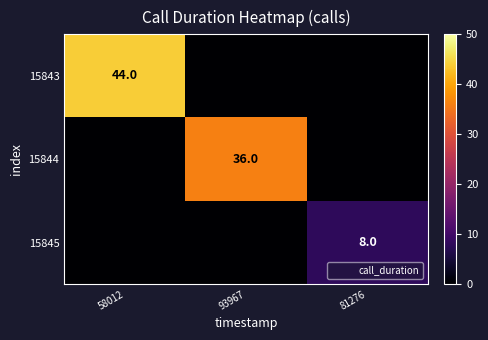

The value of 15843 at 58012 is 44. True or false?

True